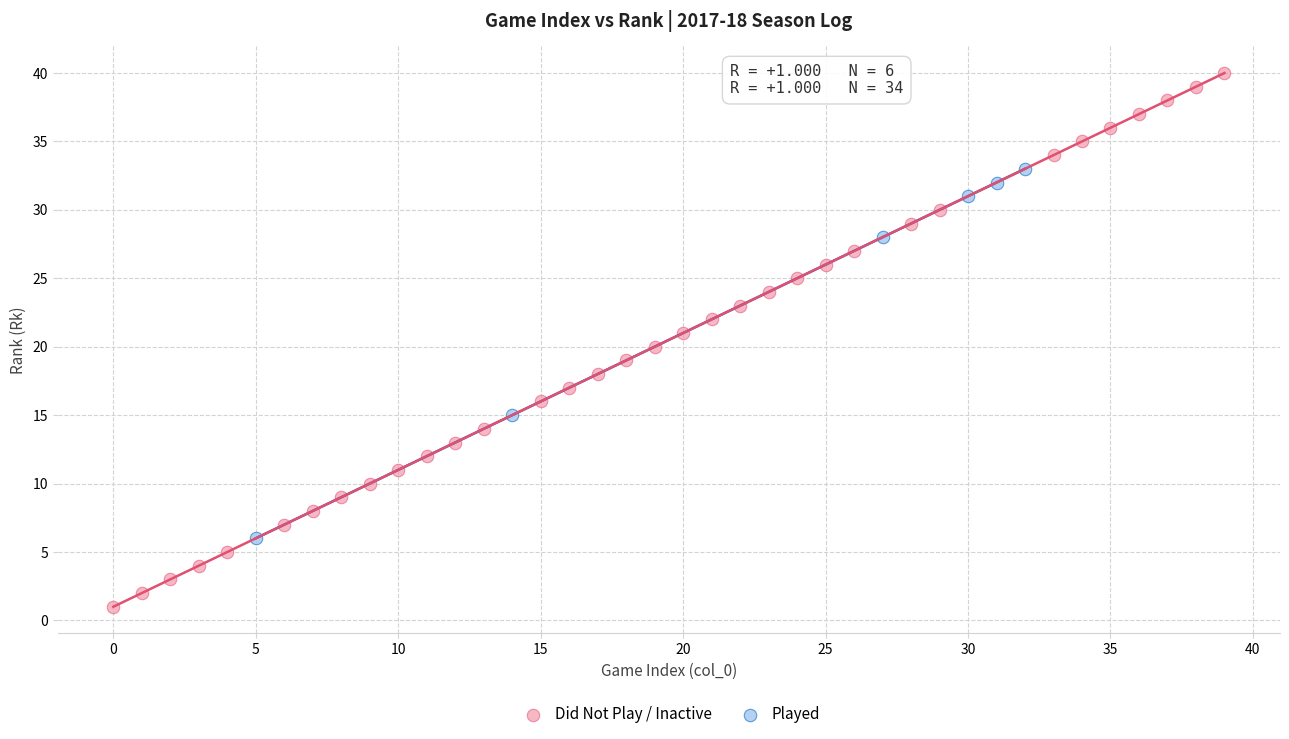

What are all the series names shown in the legend?

Did Not Play / Inactive, Played